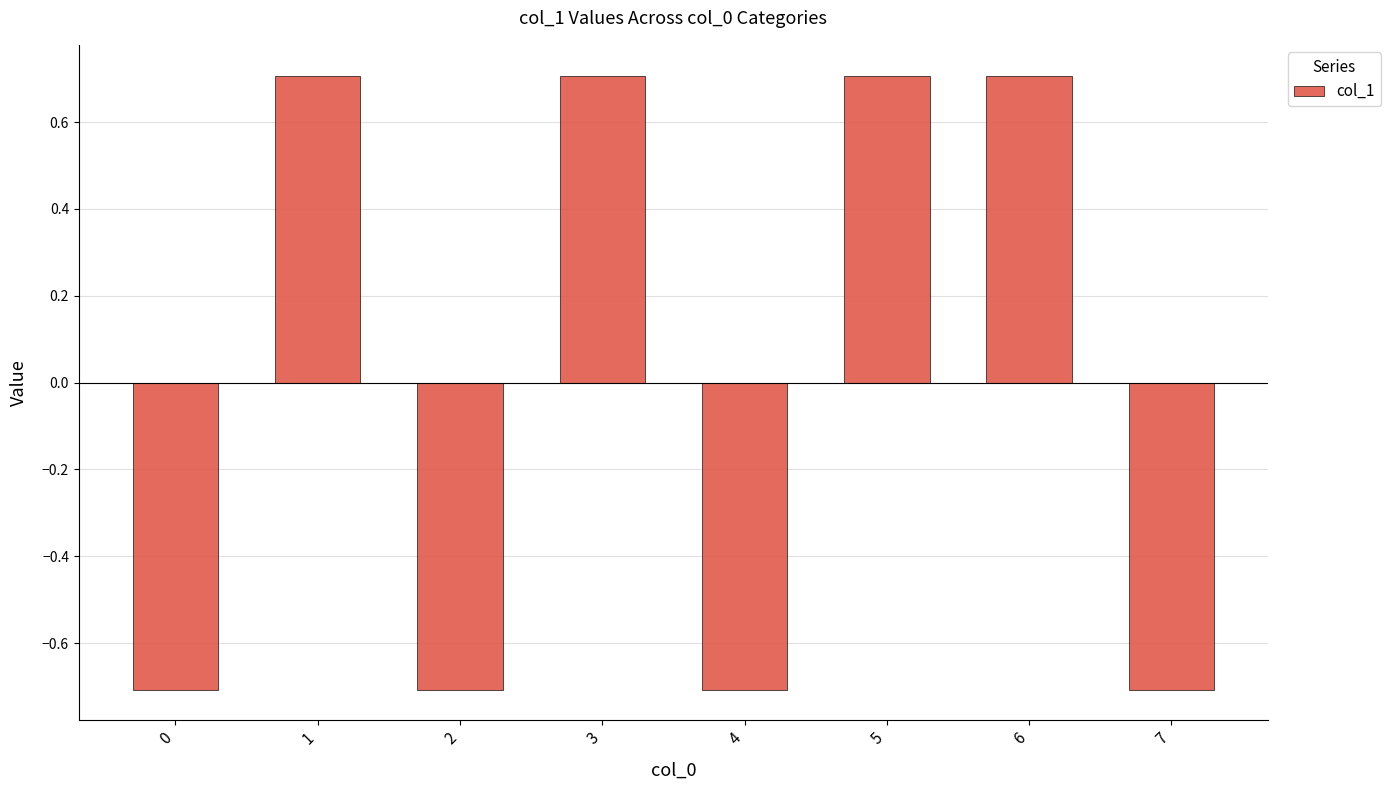

Reading left to right, what are all the values shown in this chart?

0=-0.7	1=0.7	2=-0.7	3=0.7	4=-0.7	5=0.7	6=0.7	7=-0.7